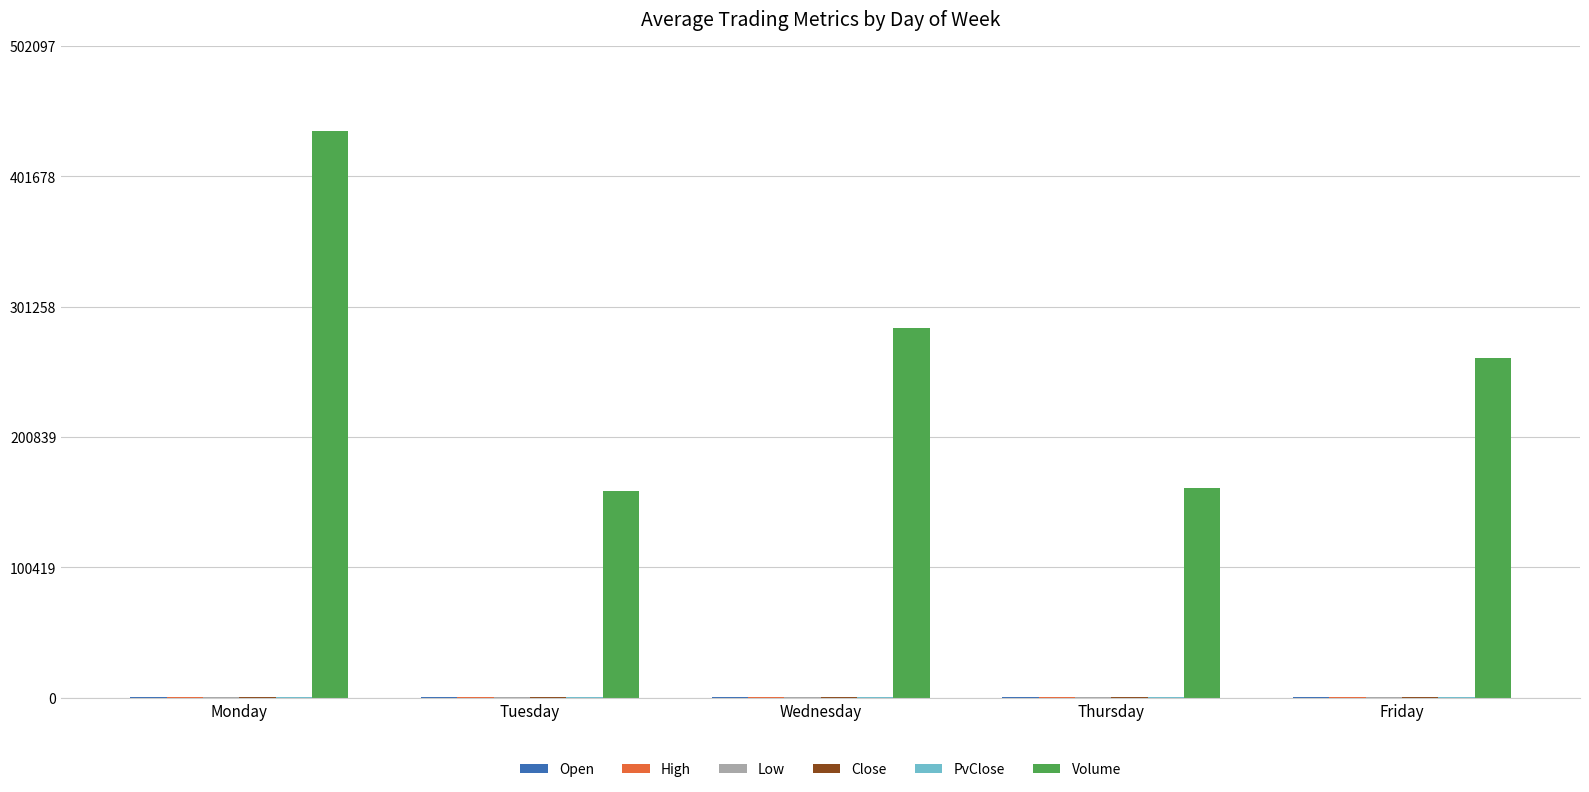

Where is Volume nearest to the value 298074?

Wednesday